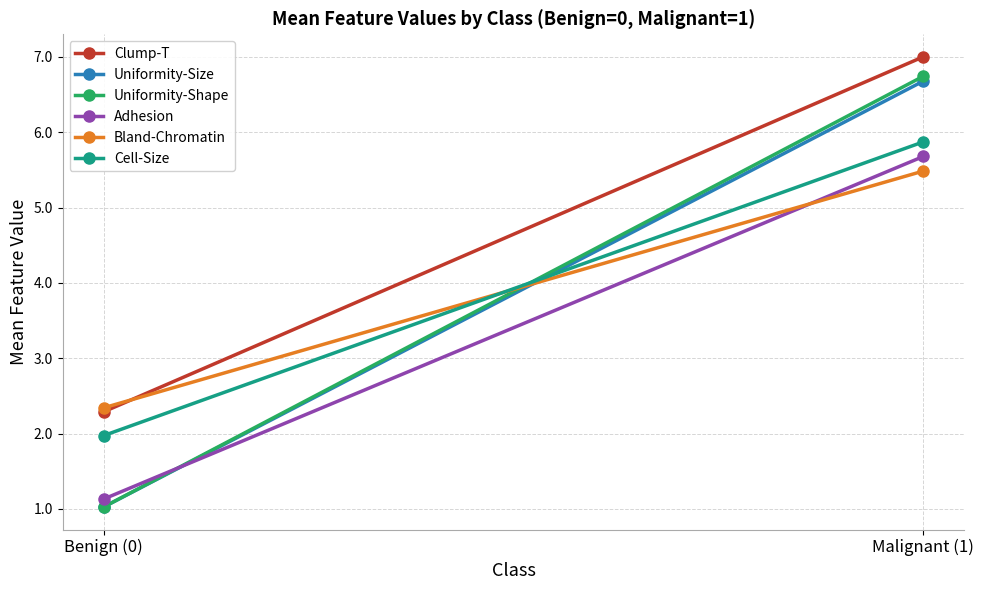

Rank the series by their maximum value, from lowest to highest.

Bland-Chromatin, Adhesion, Cell-Size, Uniformity-Size, Uniformity-Shape, Clump-T